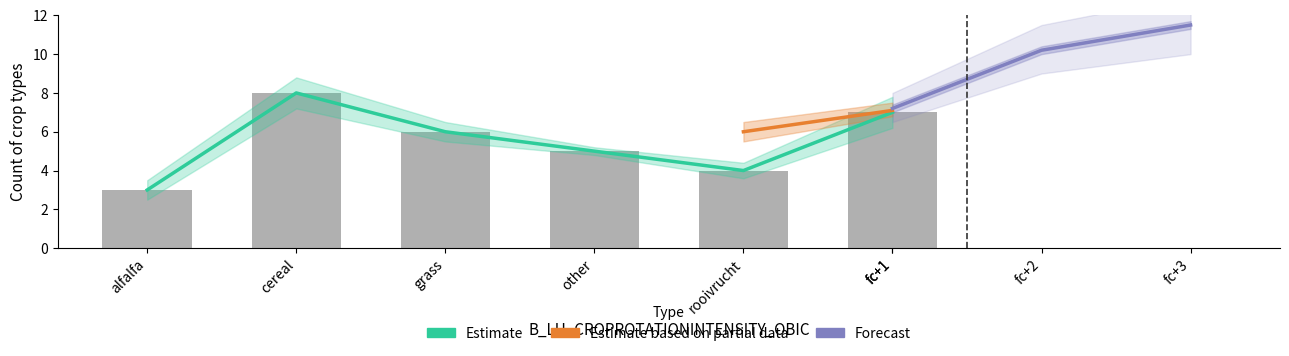

What is the label of the 4th bar from the left?

other